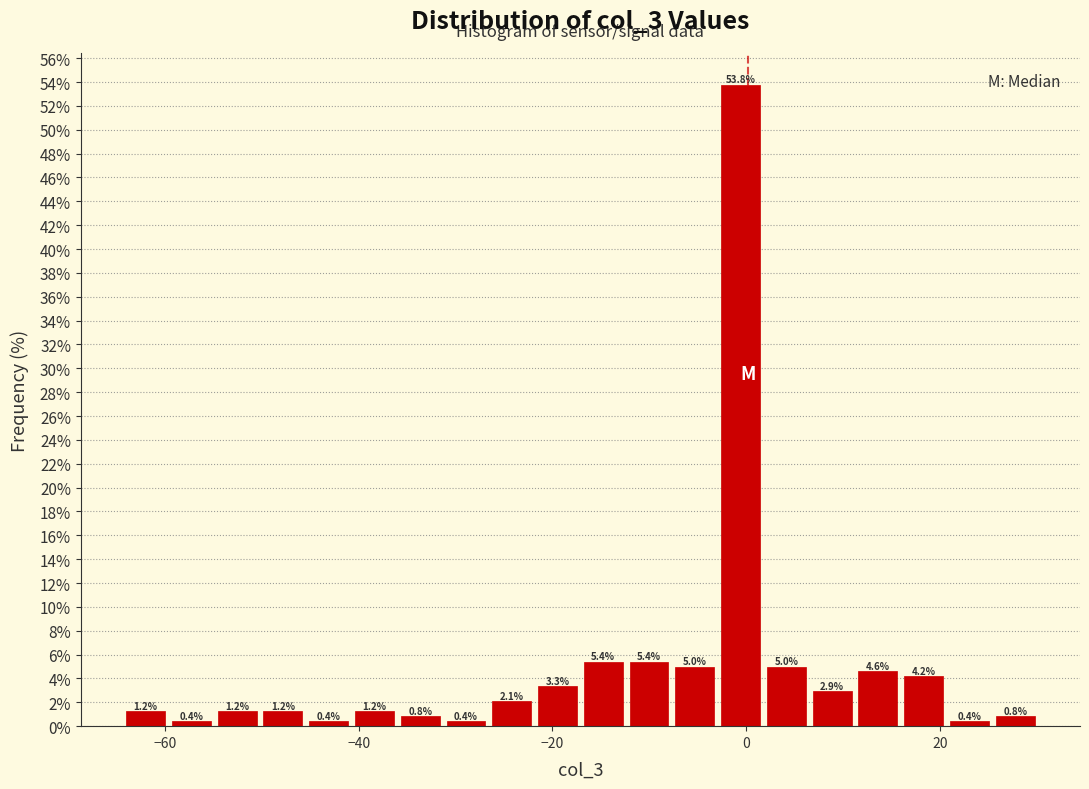

Read against the x-axis, roughly where is the centre of the tallest bar?

0